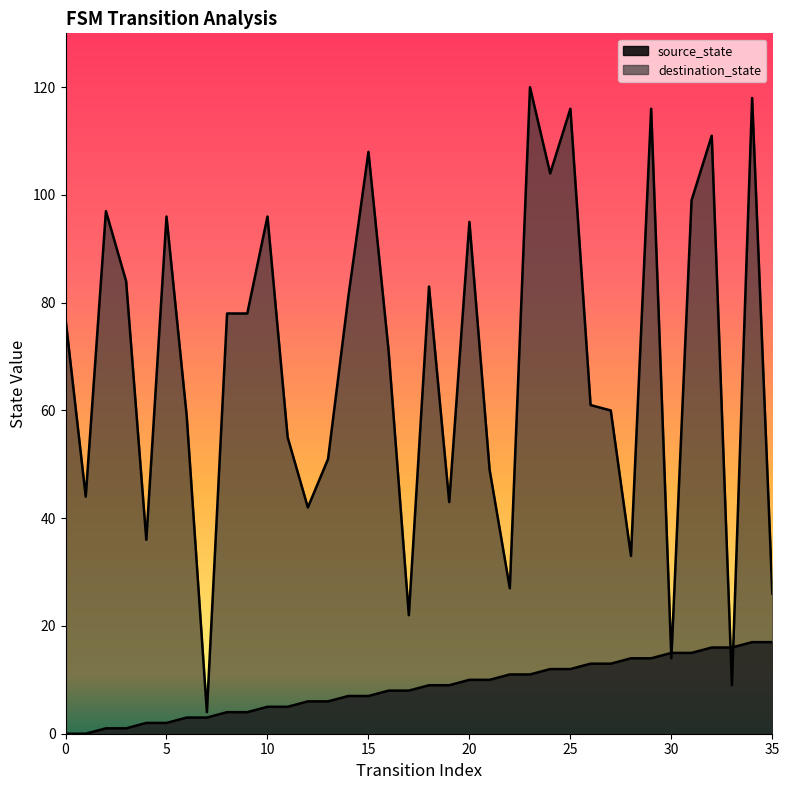

Reading right to left, transcribe all the data shown in this chart.

source_state: 17	17	16	16	15	15	14	14	13	13	12	12	11	11	10	10	9	9	8	8	7	7	6	6	5	5	4	4	3	3	2	2	1	1	0	0
destination_state: 26	118	9	111	99	14	116	33	60	61	116	104	120	27	49	95	43	83	22	71	108	81	51	42	55	96	78	78	4	59	96	36	84	97	44	77